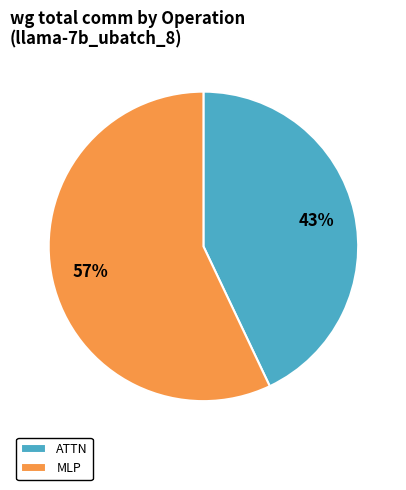

Do ATTN and MLP together represent more than half of the pie?

Yes